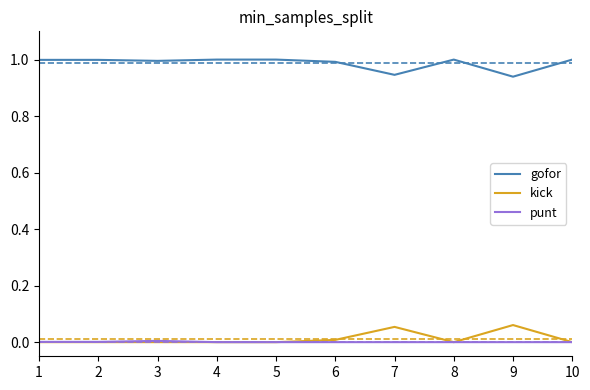

How many lines are shown in the chart?

3